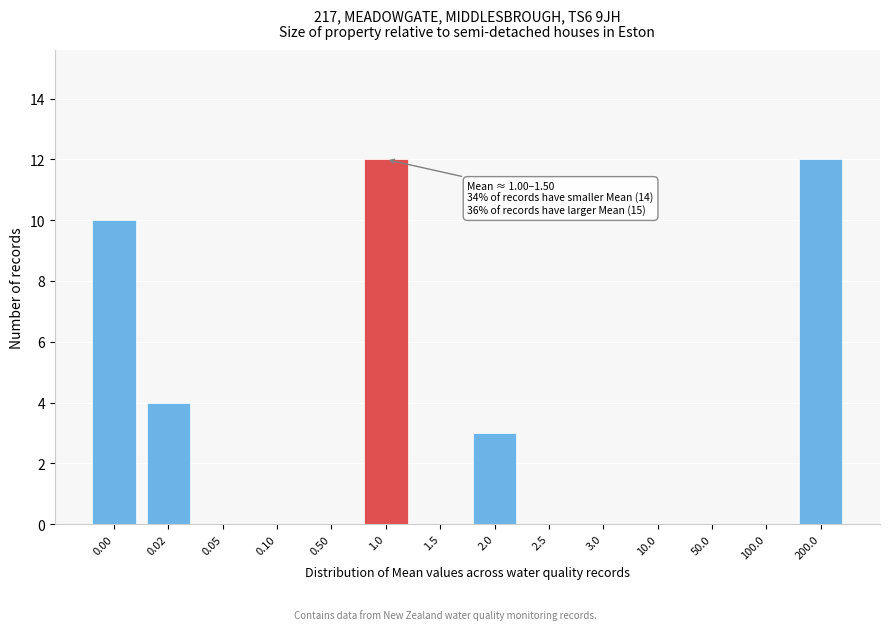

Reading left to right, extract all data points from this chart.

0.00=10	0.02=4	0.05=0	0.10=0	0.50=0	1.0=12	1.5=0	2.0=3	2.5=0	3.0=0	10.0=0	50.0=0	100.0=0	200.0=12